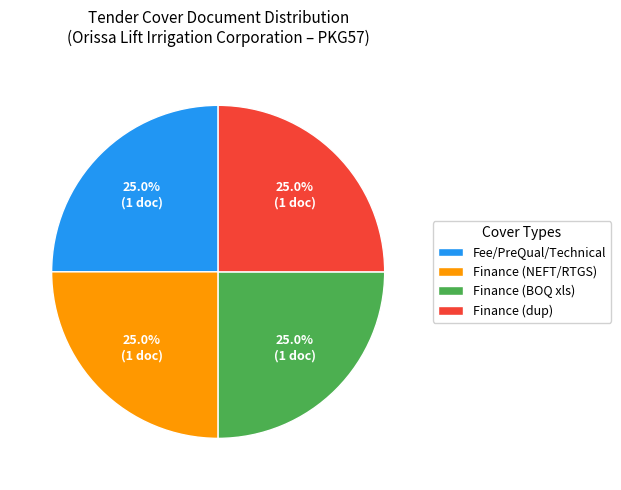

Approximately how many times larger is the value at Finance (dup) compared to Finance (BOQ xls)?

1.0